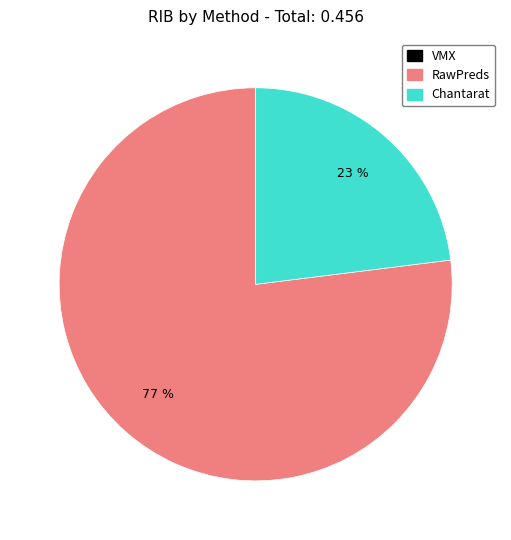

The RawPreds slice represents 77% of the pie. True or false?

True